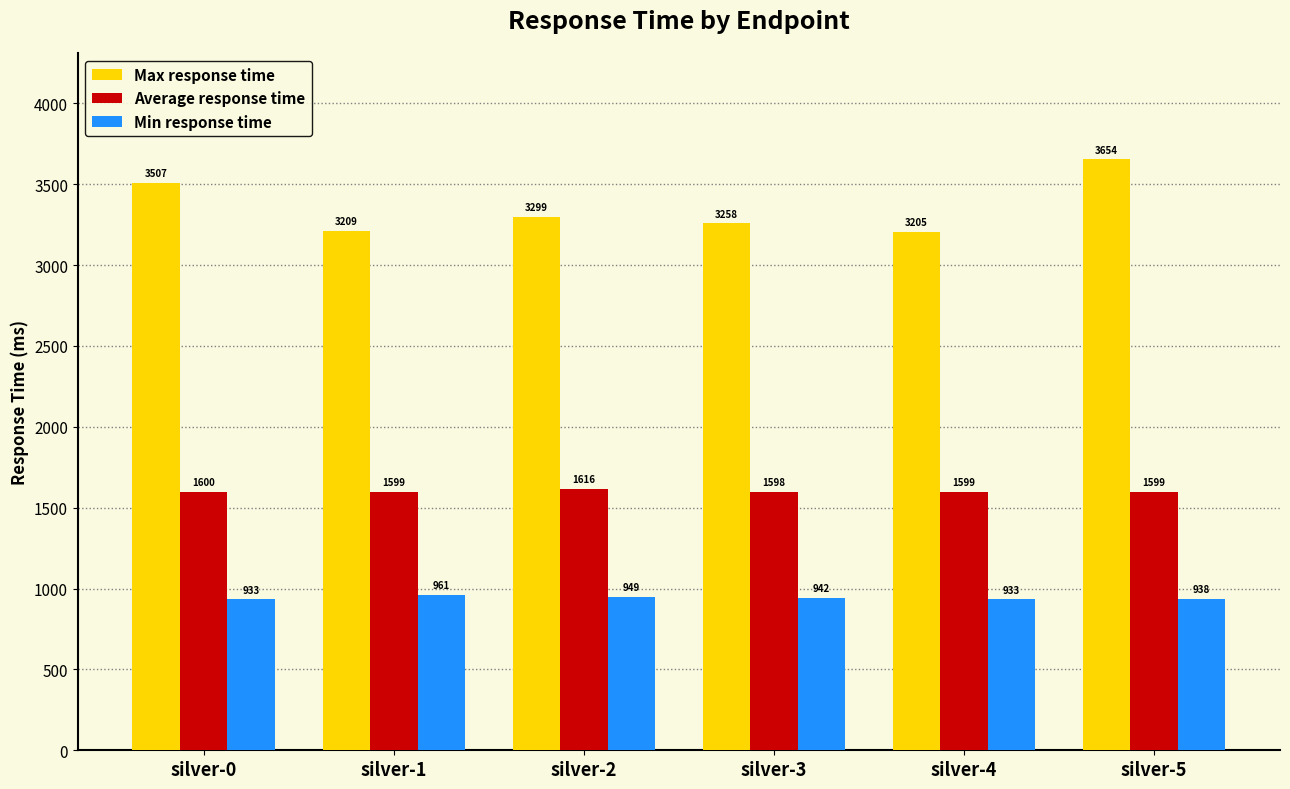

What is the average value of the Max response time series?

3355